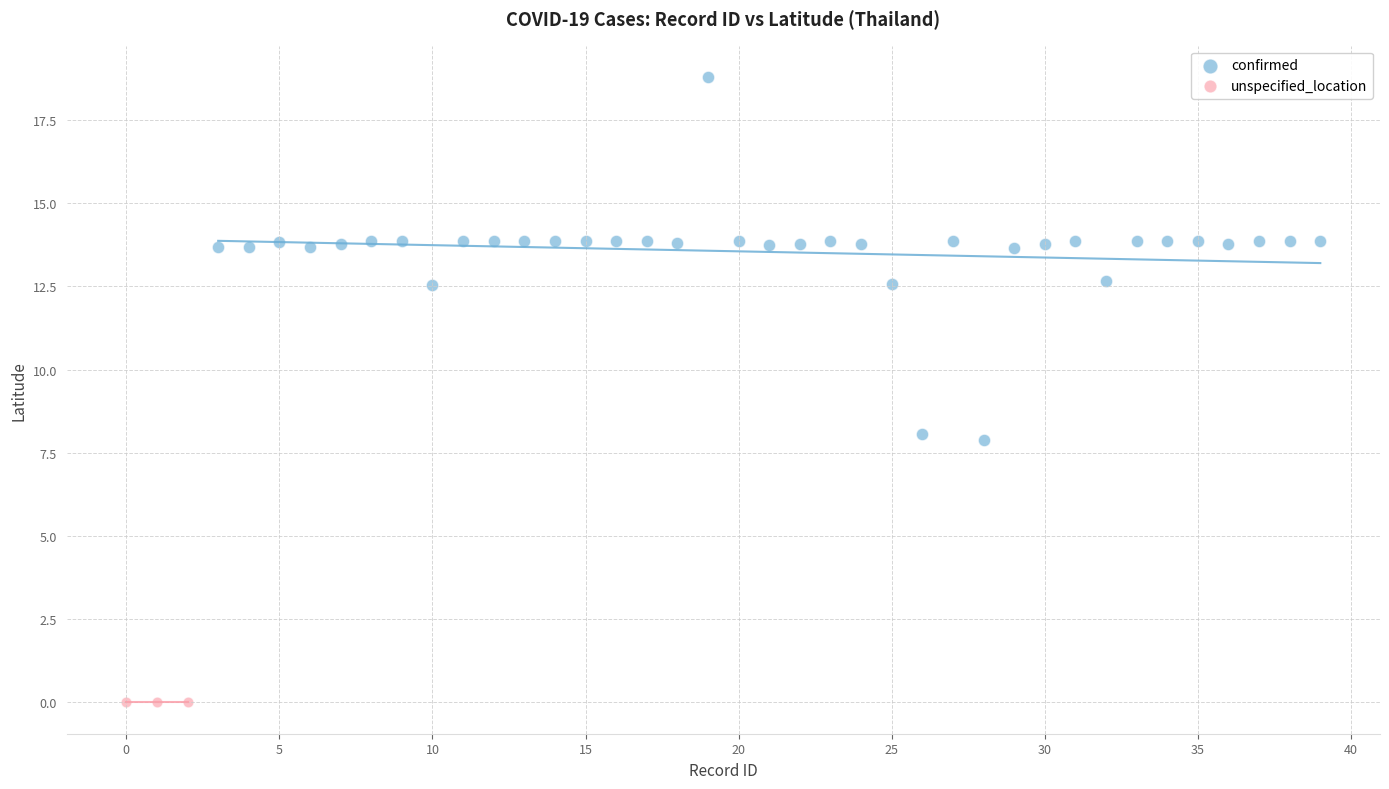

Which series reaches the maximum Y coordinate?

confirmed